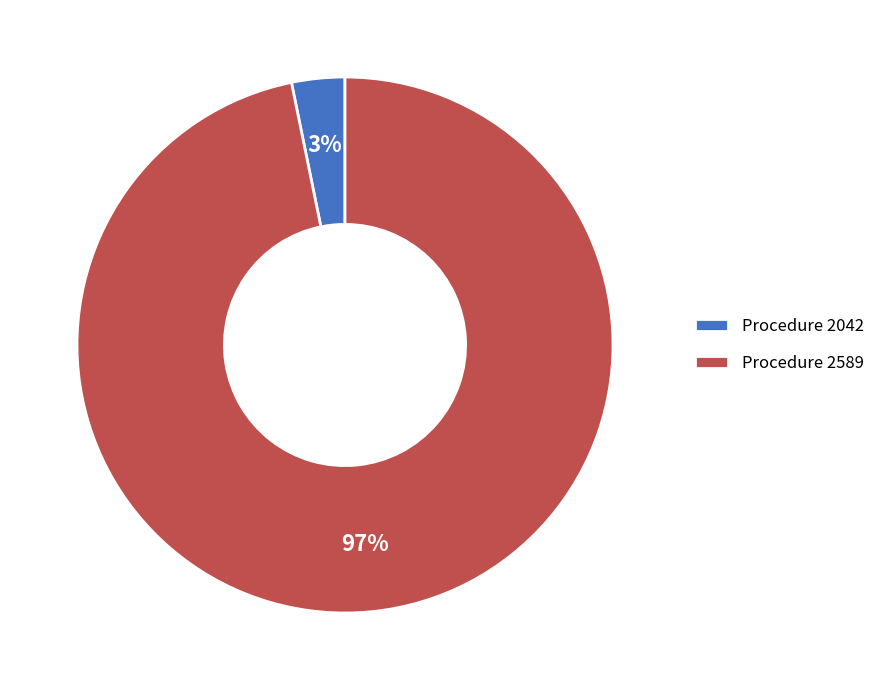

The Procedure 2589 slice represents 87% of the pie. True or false?

False